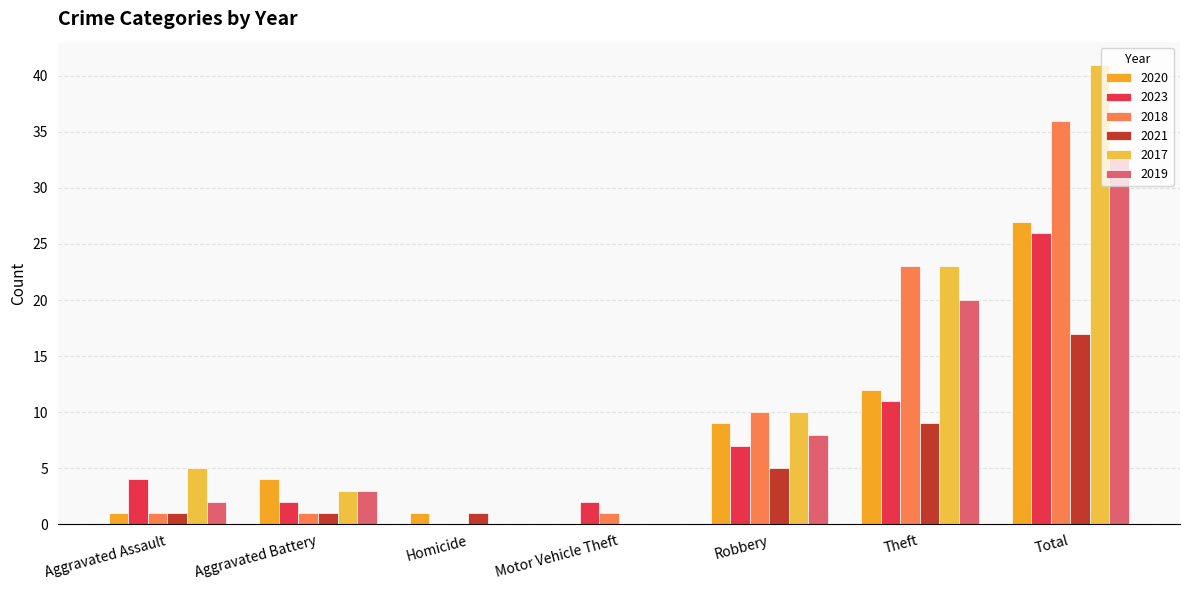

What is the sum of all 2020 values?

54